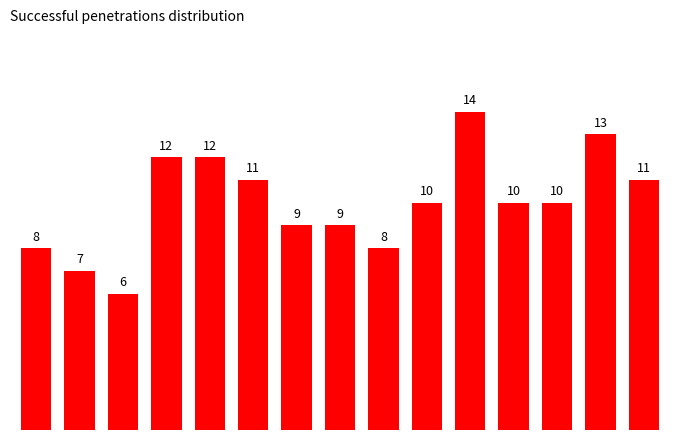

How many data points are less than 10?

6